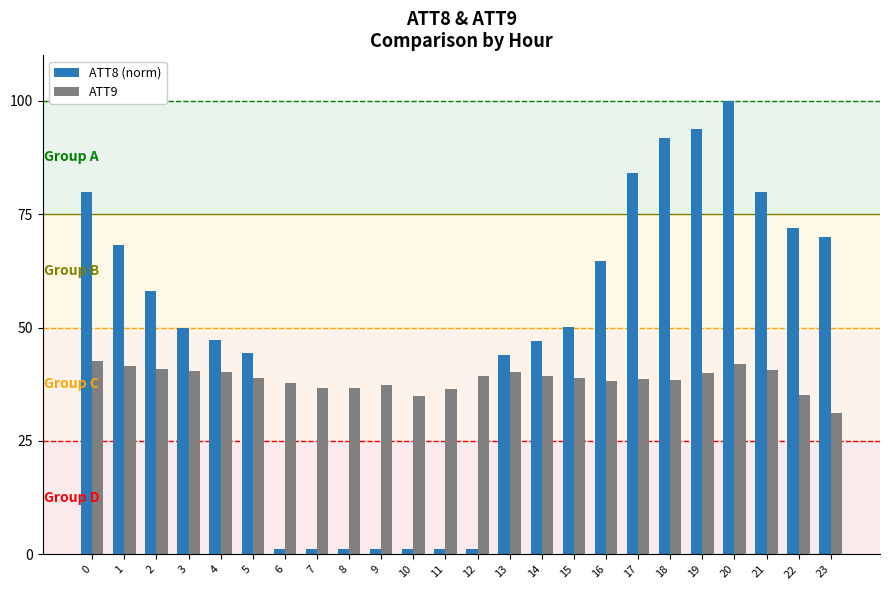

What is the total value across all series at 17?

122.7